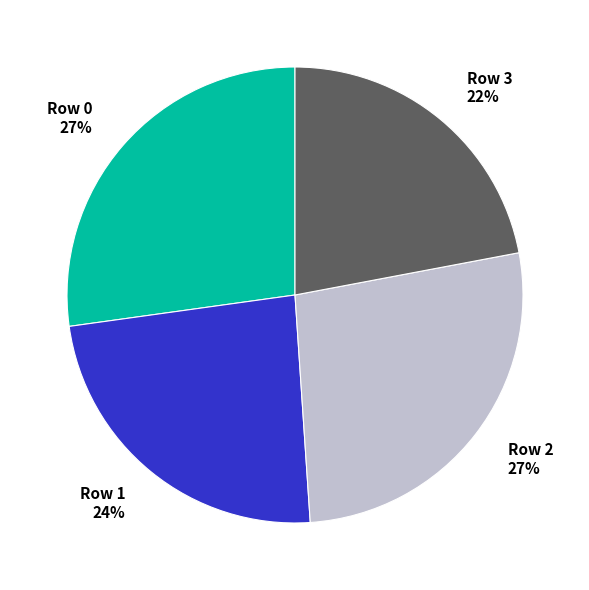

To the nearest percent, what percentage of the pie is Row 1?

24%